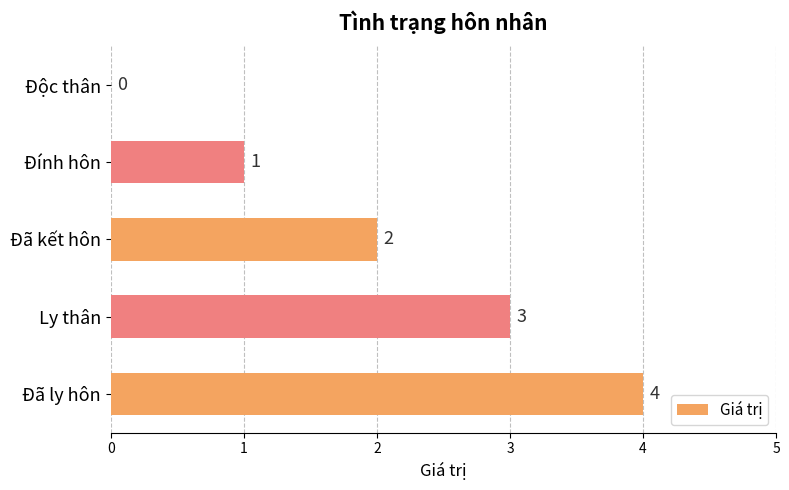

What is the change in value from Đã kết hôn to Ly thân?

+1